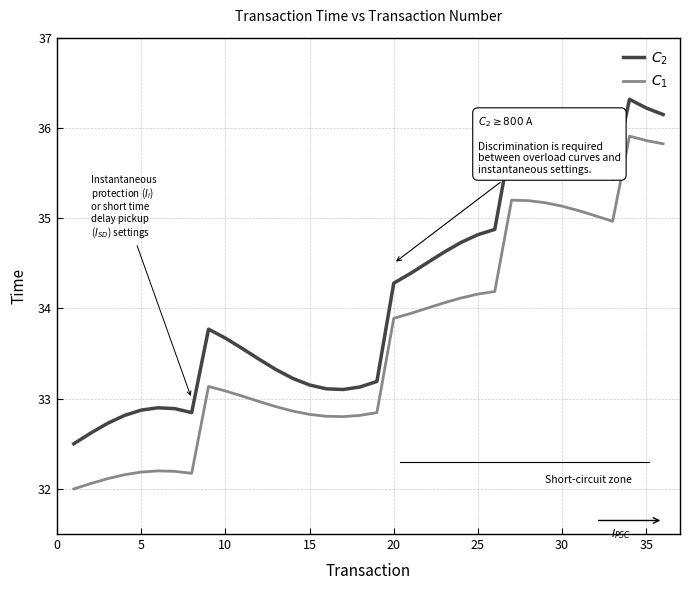

True or false: $C_1$ has more than 0 interior local peaks.

True